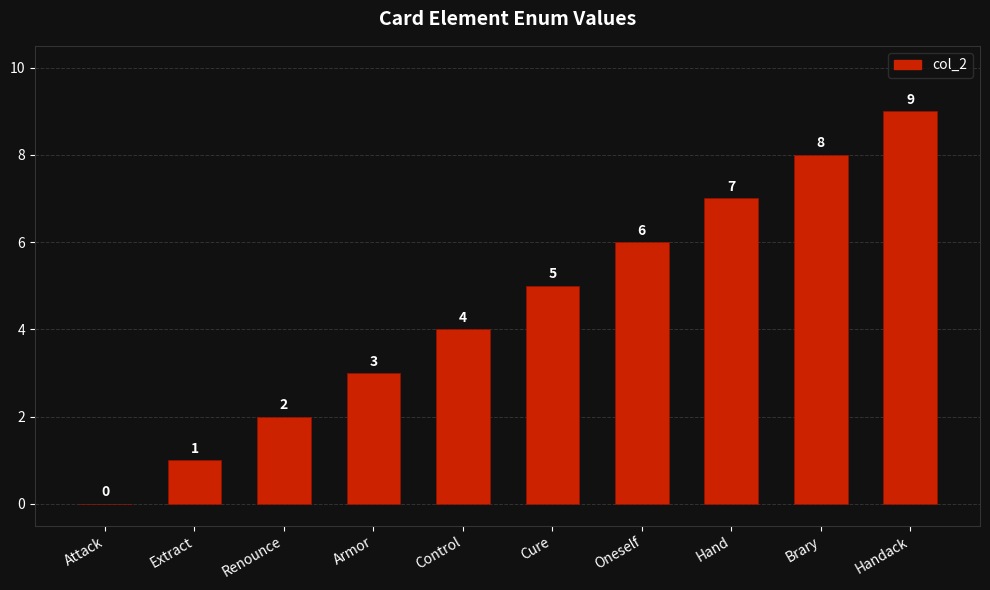

Between Handack and Oneself, which is larger?

Handack